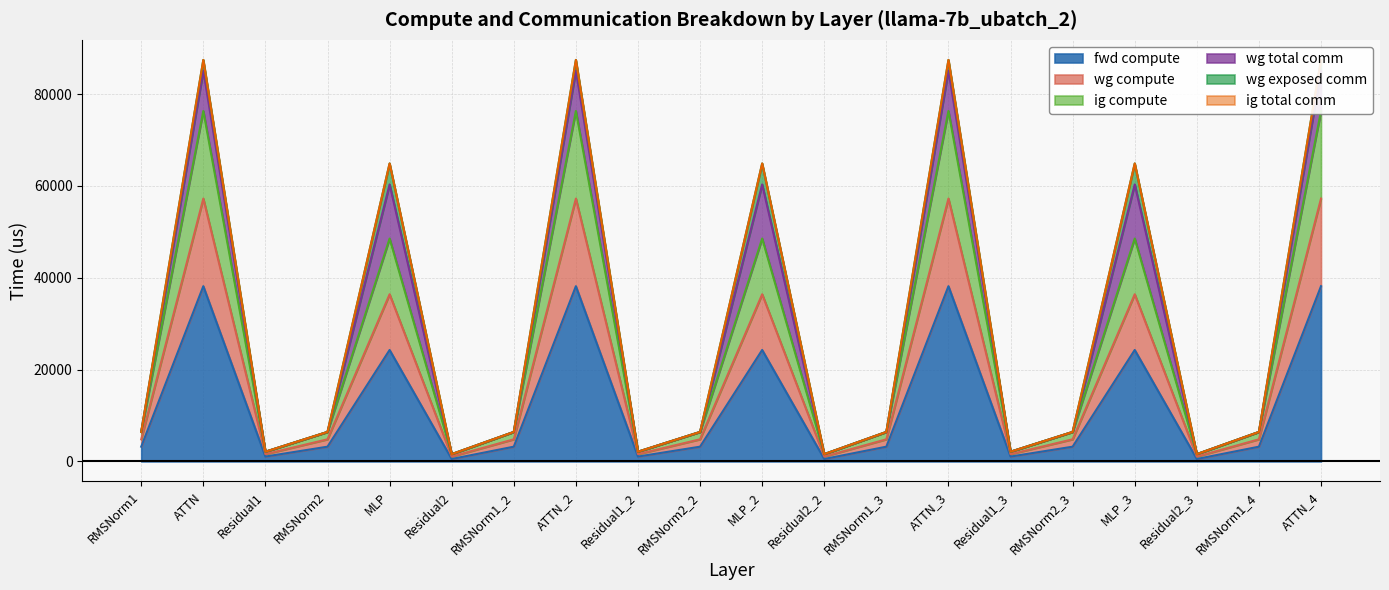

The value of fwd compute at RMSNorm1 is 3210.3. True or false?

True